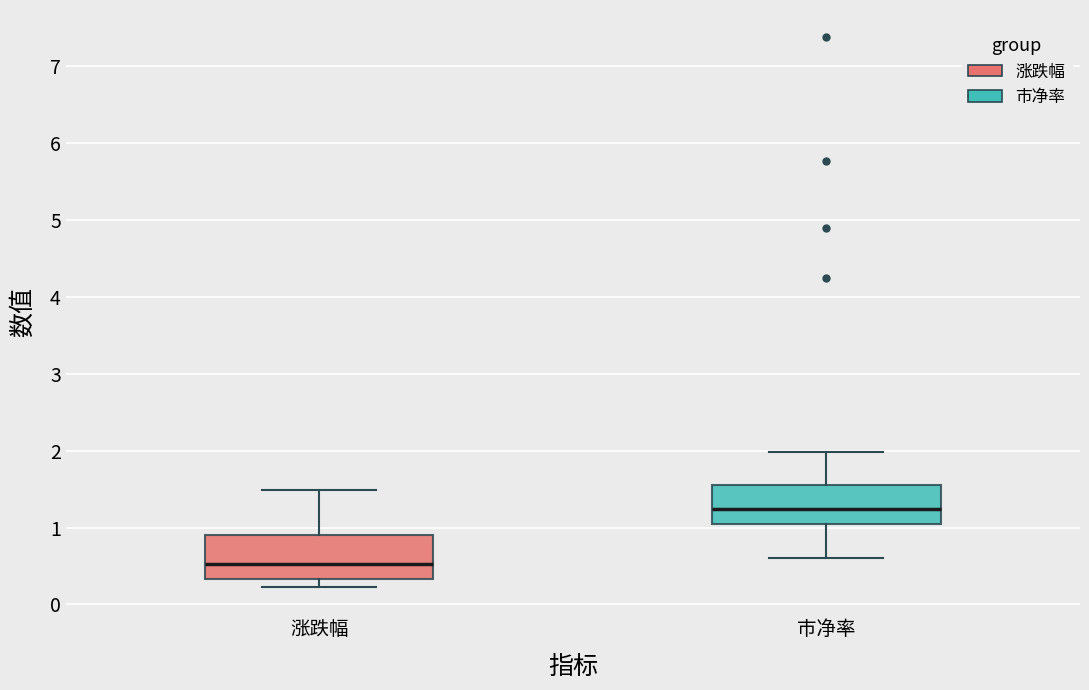

Which box's median line is the lowest?

涨跌幅